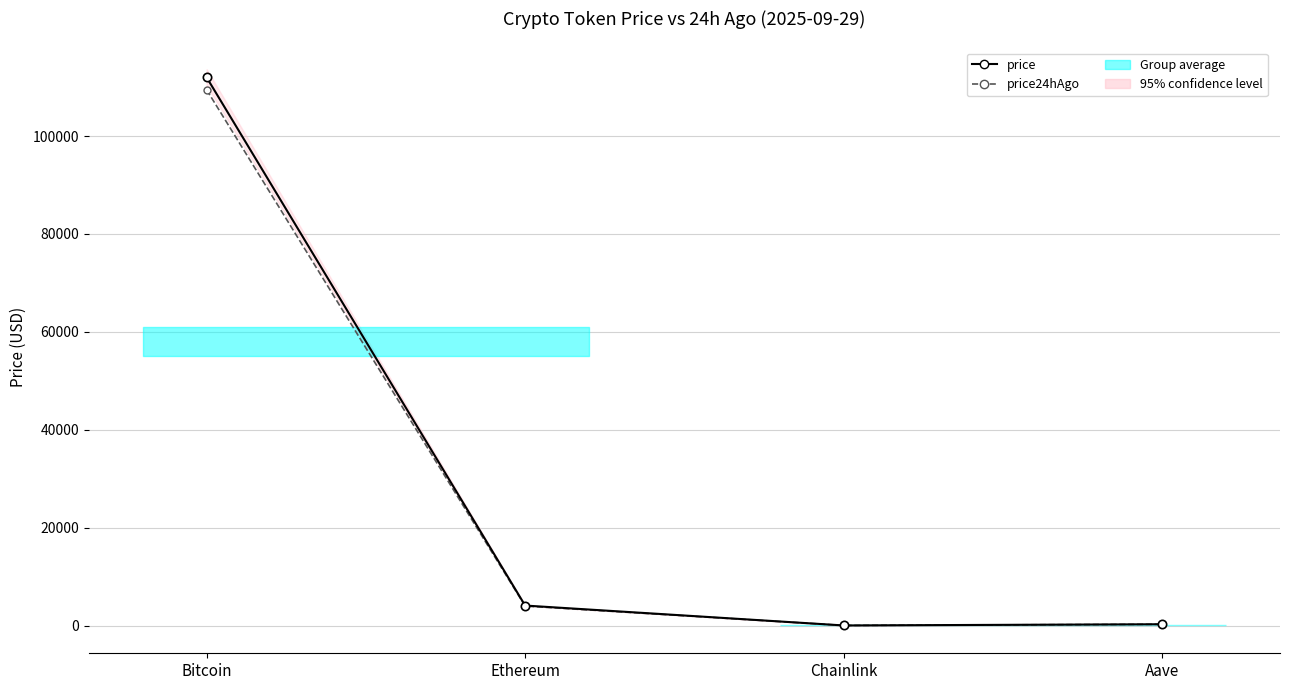

Reading left to right, what are all the values shown in this chart?

price: Bitcoin=111975.0	Ethereum=4089.6	Chainlink=21.0	Aave=269.6
price24hAgo: Bitcoin=109436.0	Ethereum=3983.8	Chainlink=20.6	Aave=262.8